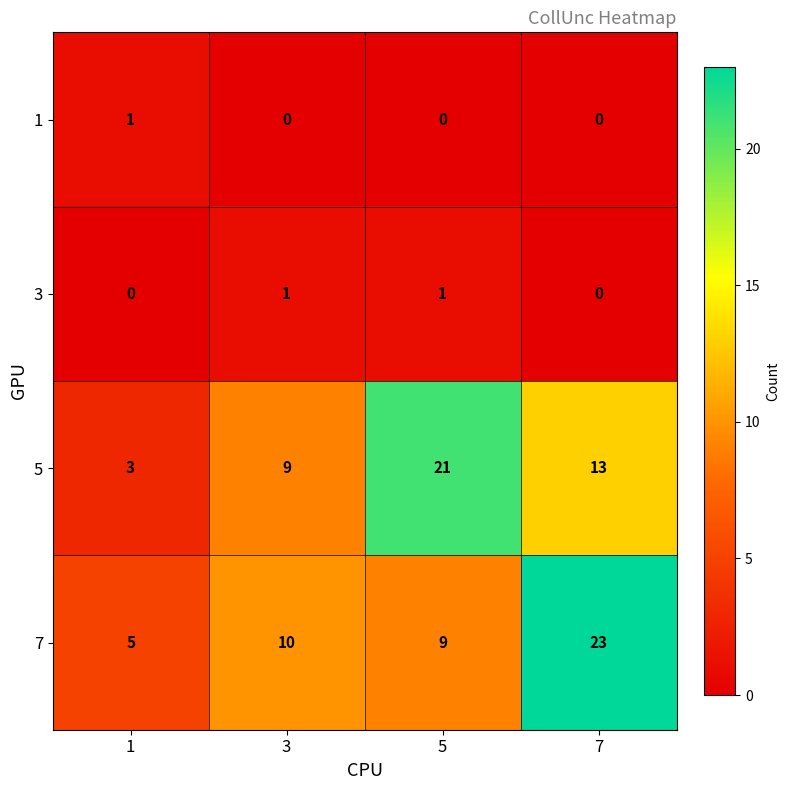

Which series has the largest total across all categories?

7